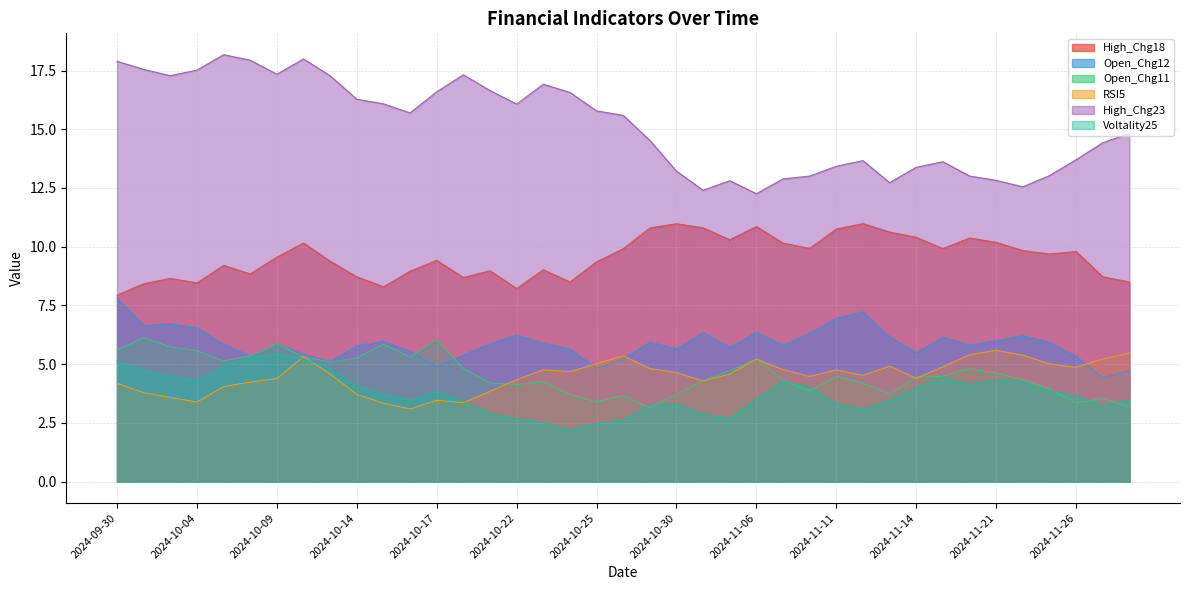

How many interior local peaks does the Open_Chg11 series have?

10